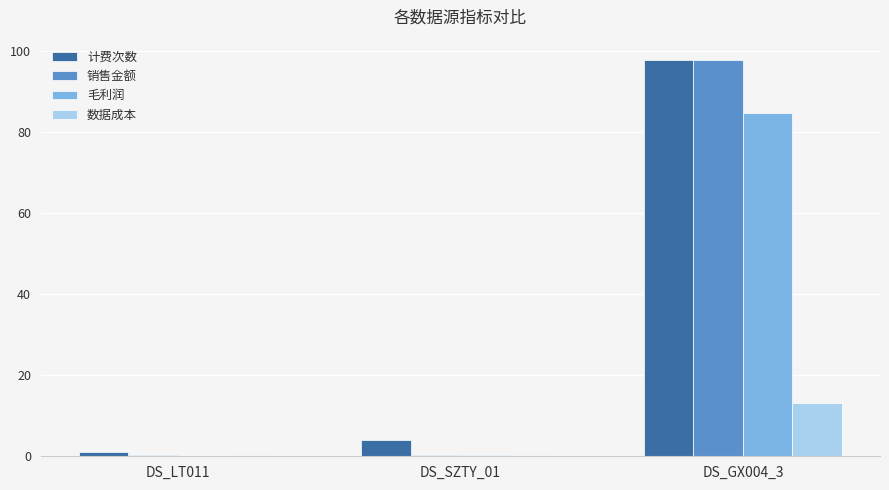

Is the value of 毛利润 at DS_SZTY_01 greater than the value of 计费次数 at DS_GX004_3?

No